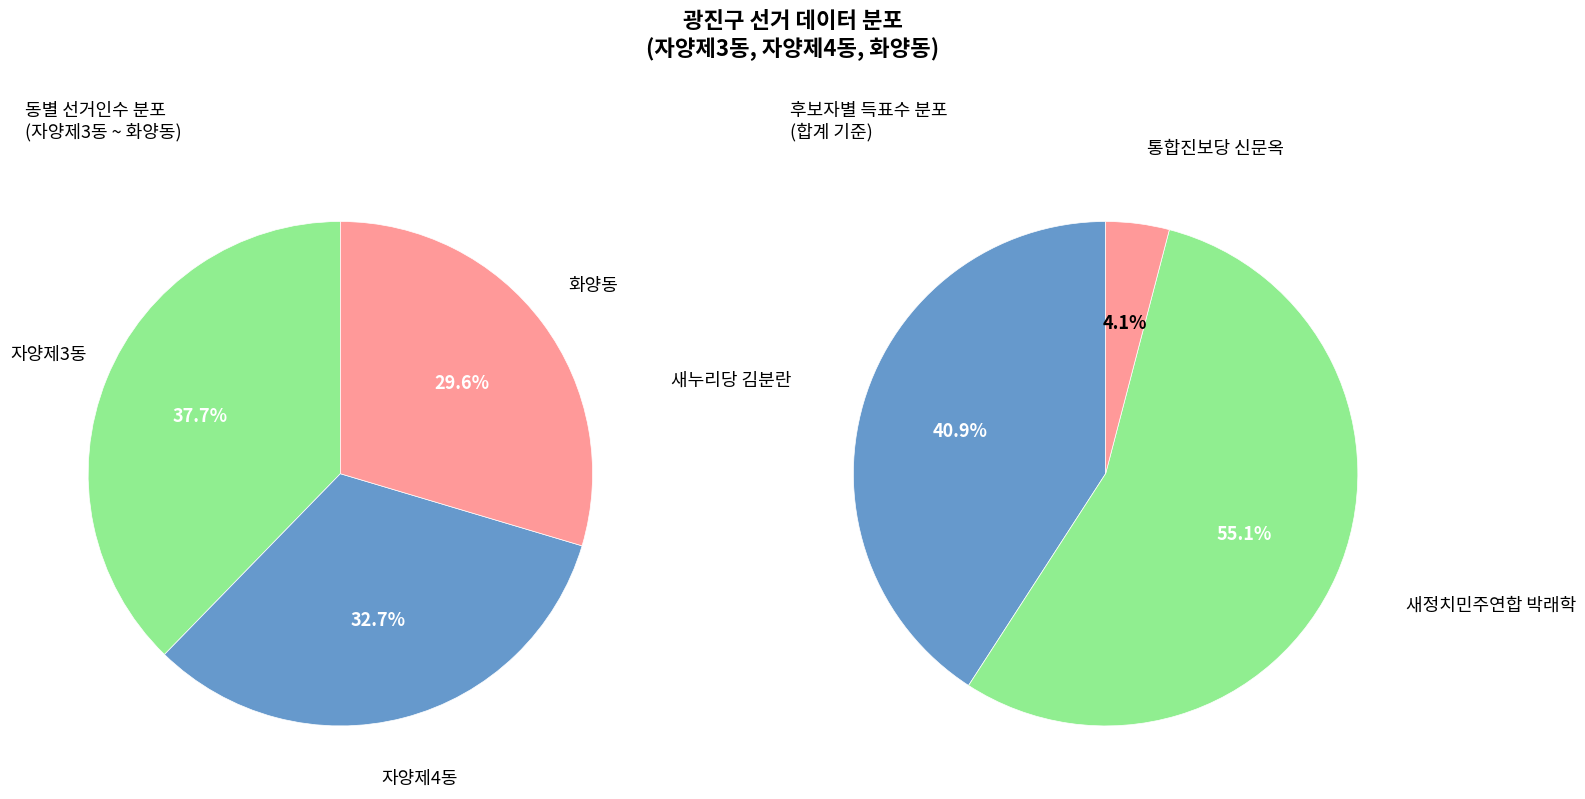

To the nearest percent, what is the combined percentage of 자양제3동 and 화양동?

67%